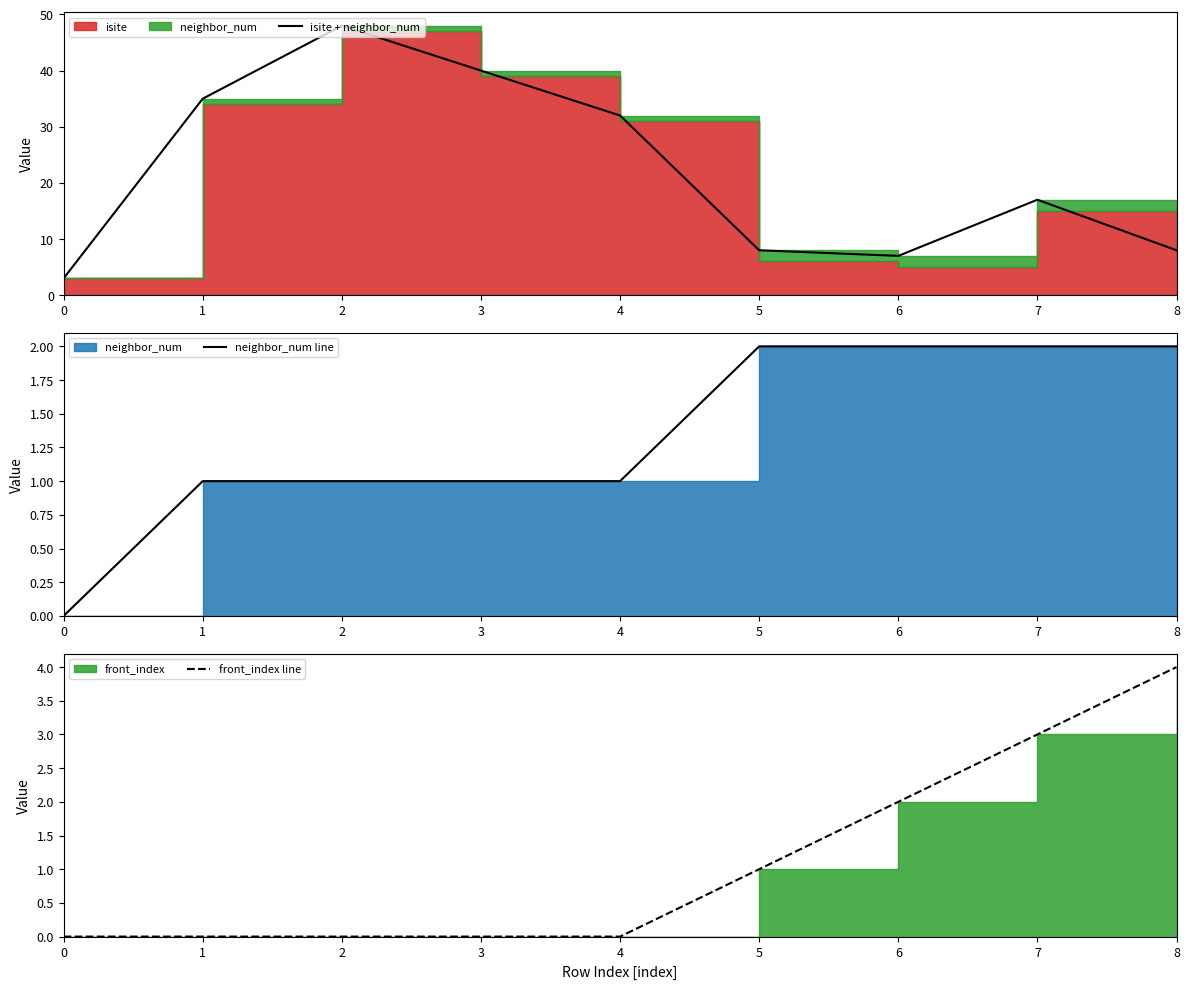

Where is isite + neighbor_num nearest to the value 25?

4